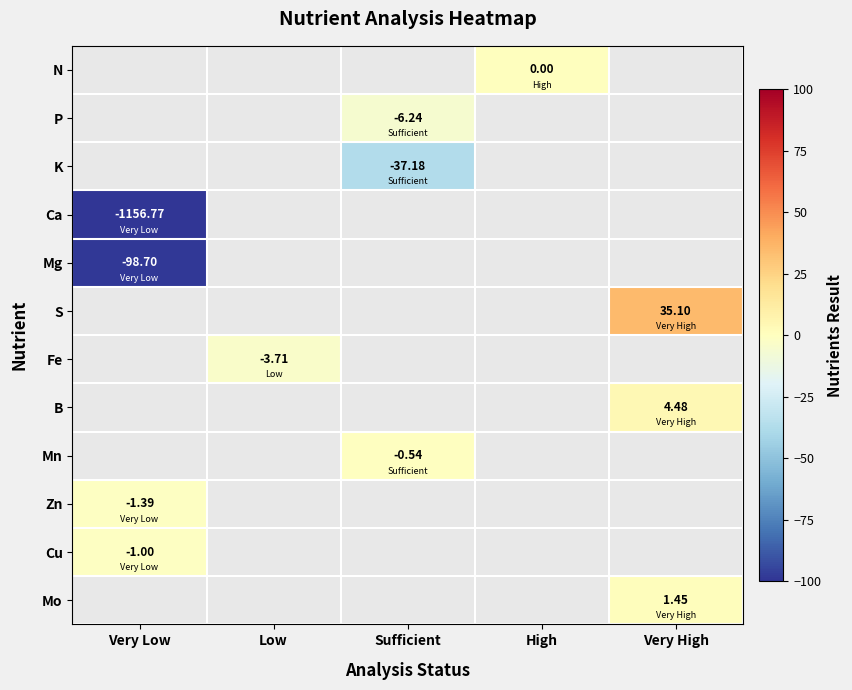

Which category has the highest value across all series?

Very High